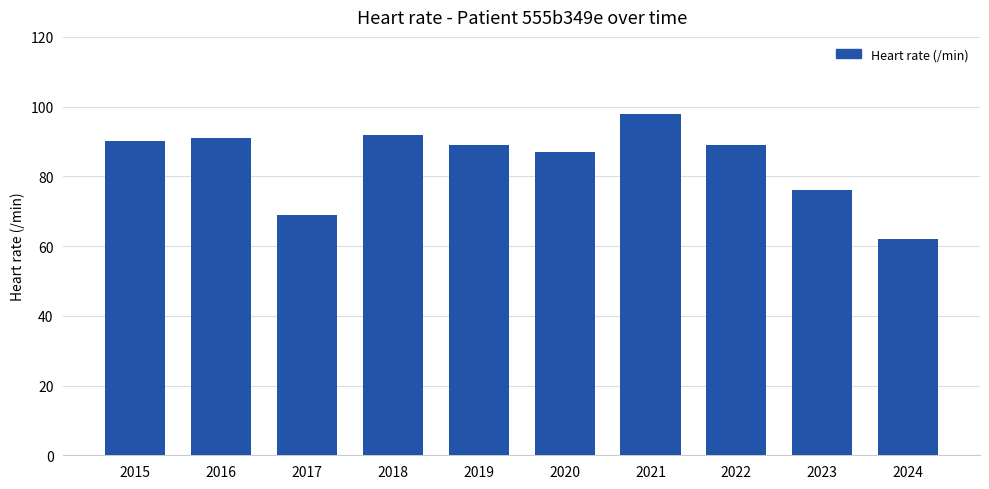

Read the value at 2019.

89